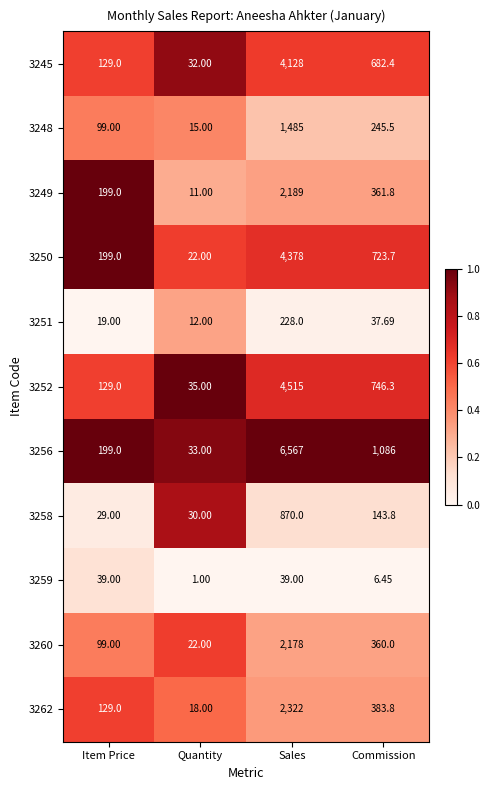

Where is 3259 nearest to the value 20?

Commission